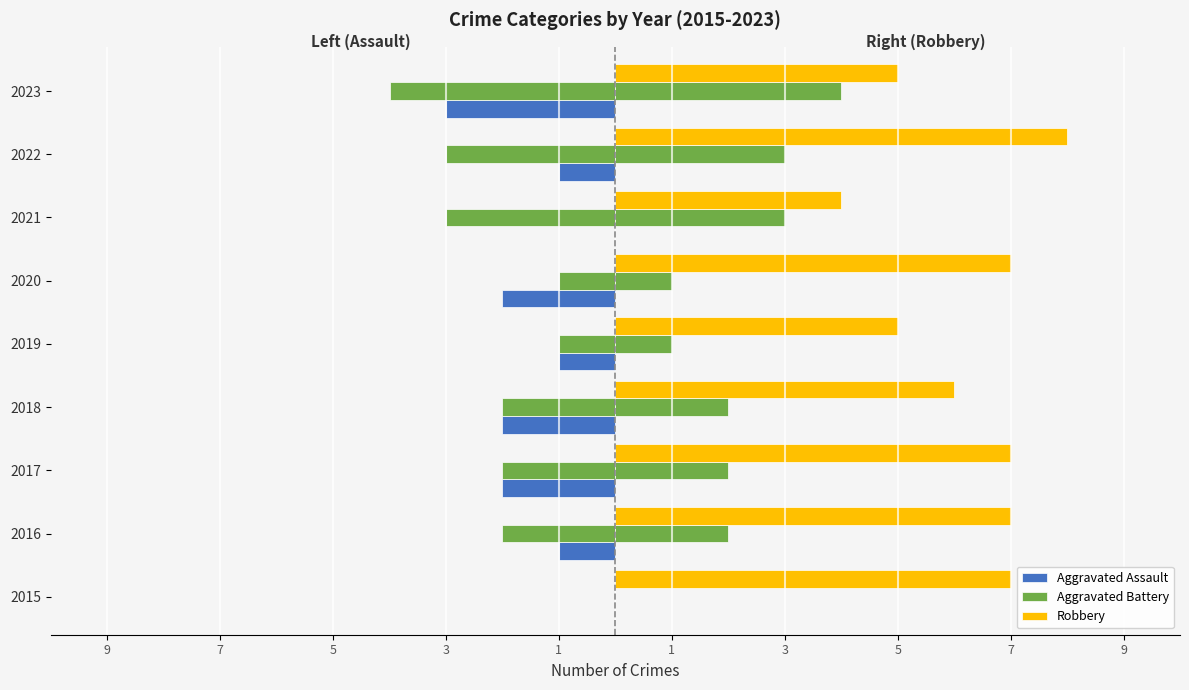

What is the highest value of the Aggravated Battery series?

4